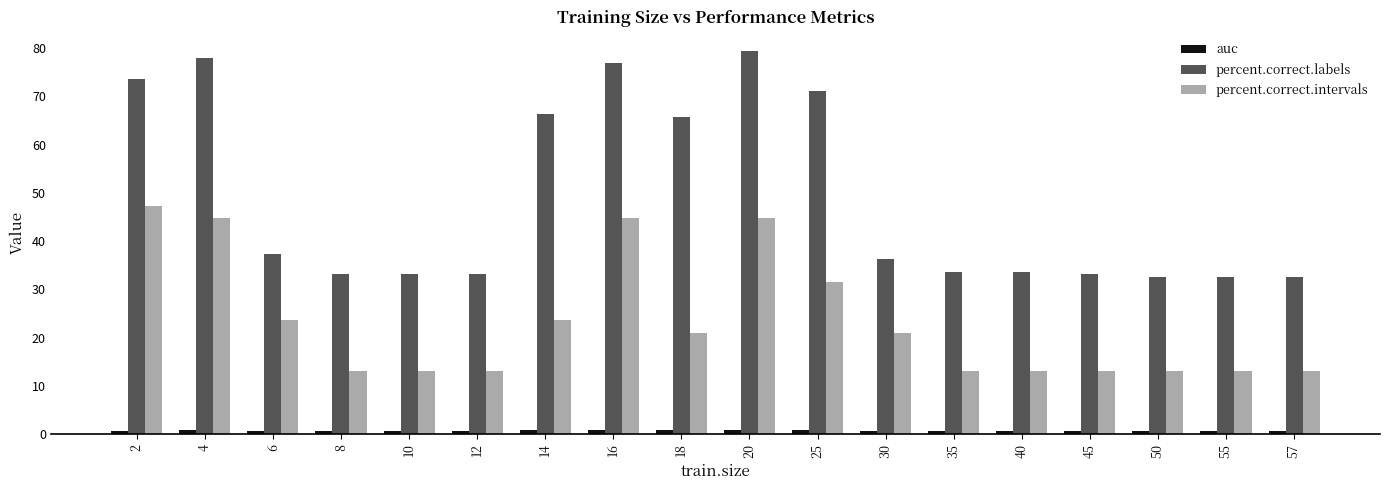

Which series has the widest spread of values?

percent.correct.labels